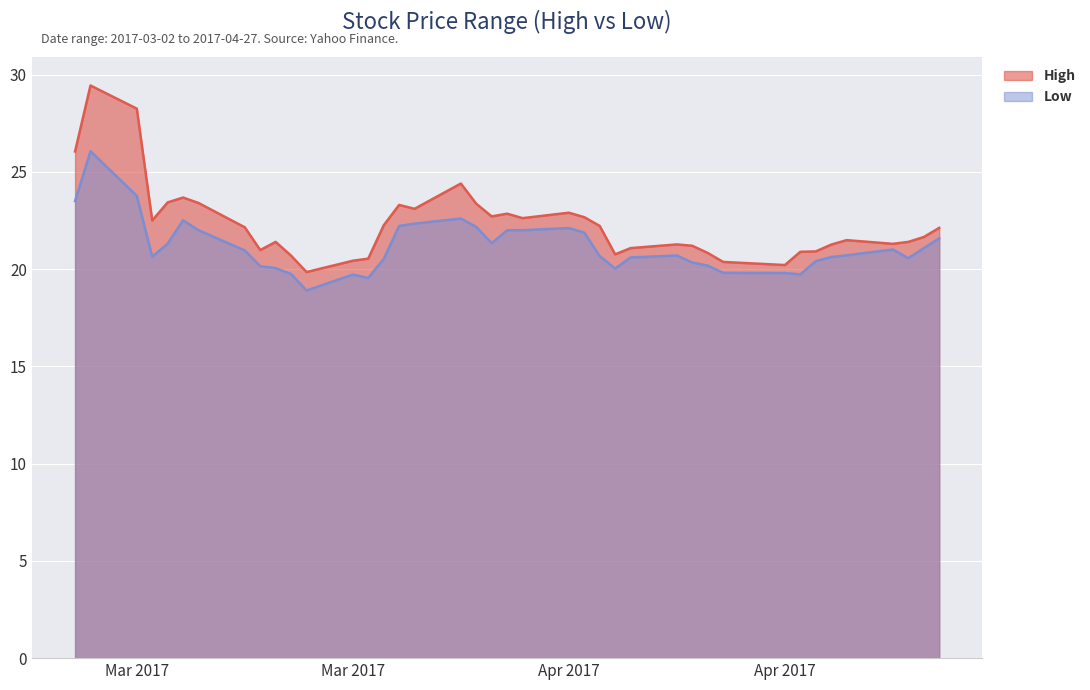

How many lines are shown in the chart?

2